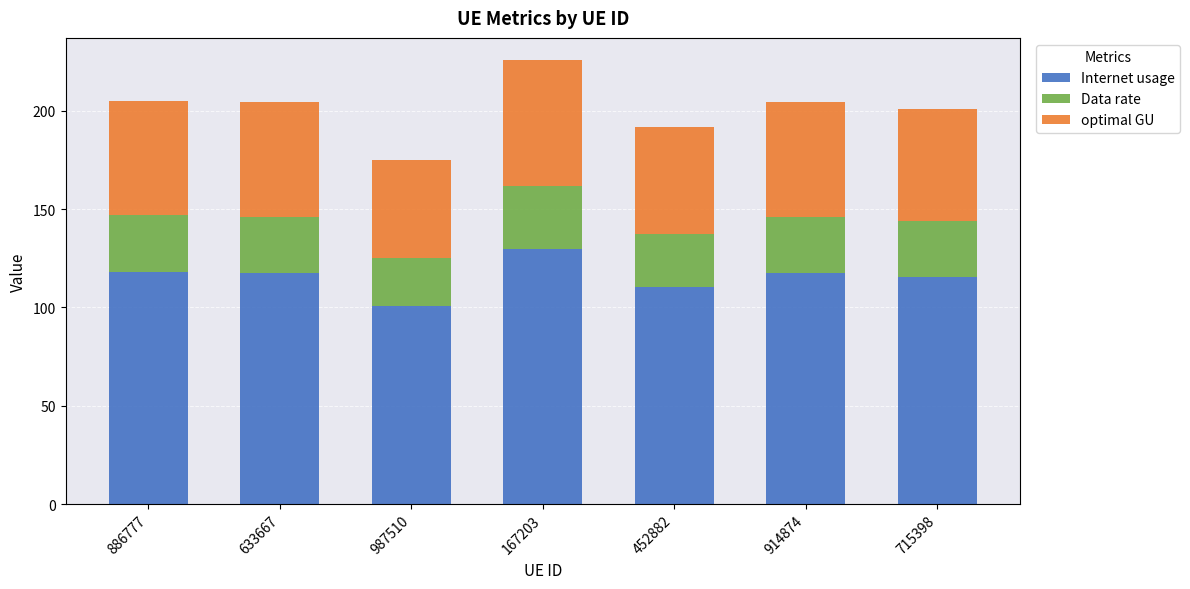

Which category has the highest value in the Internet usage series?

167203